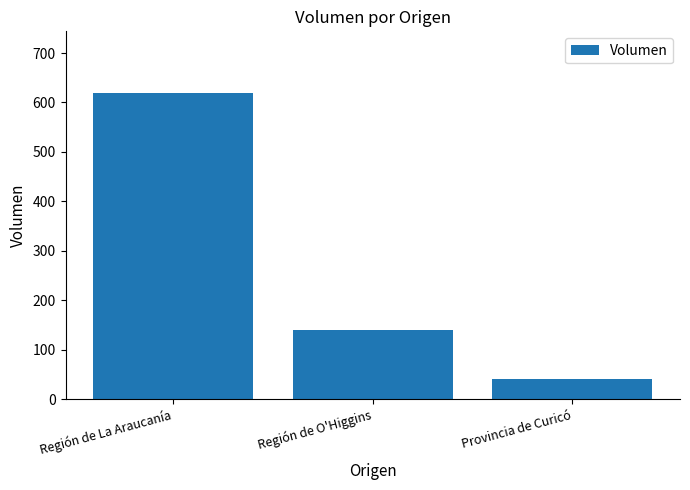

Reading left to right, list all the values displayed in this chart.

620	140	40